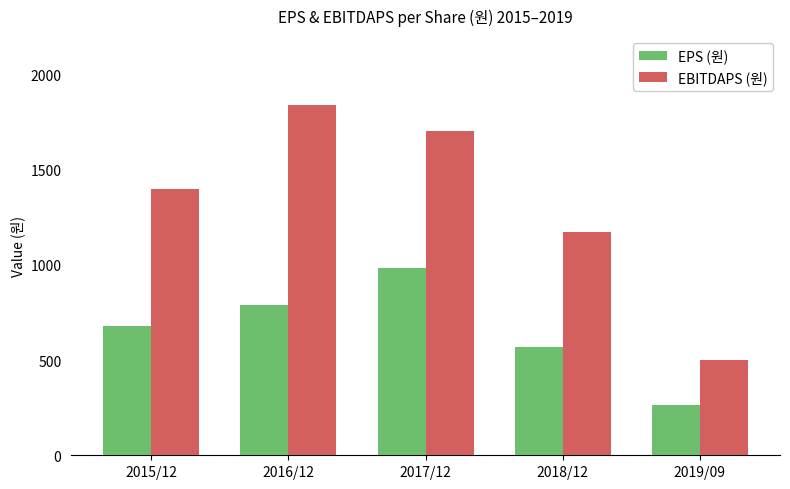

How many bars are there in total?

10